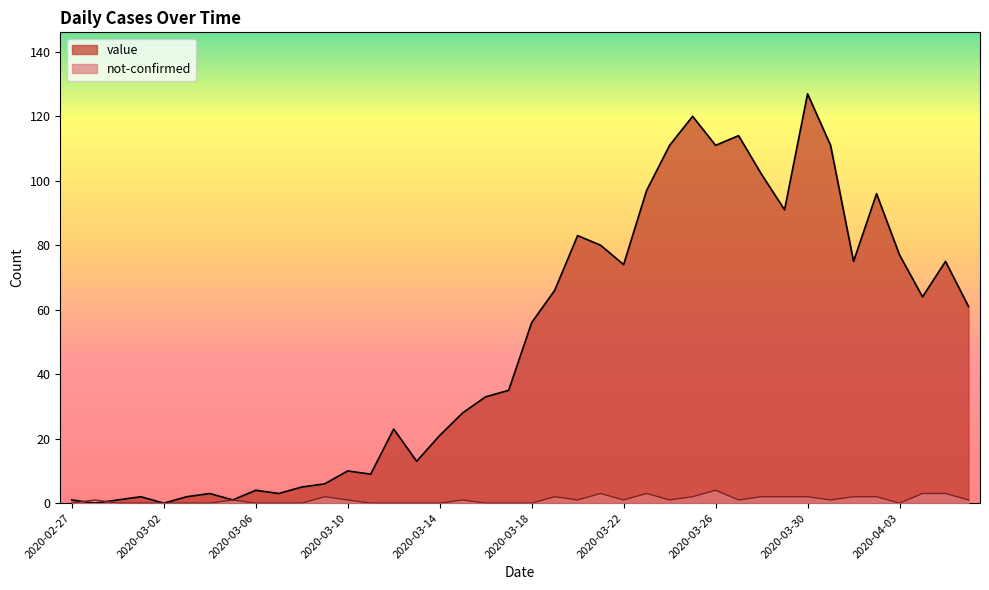

What is the label of the 32nd point from the right?

2020-03-06